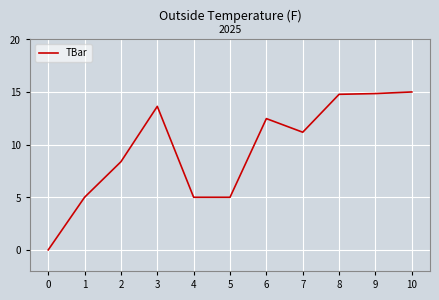

At which category does the data reach its first local peak?

3